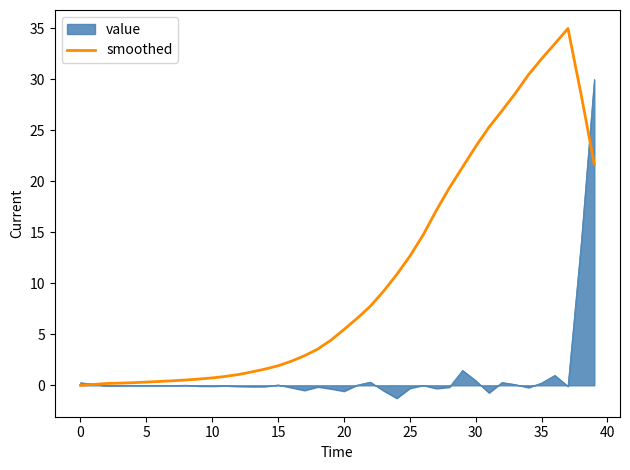

What is the maximum value shown in the chart?

35.0